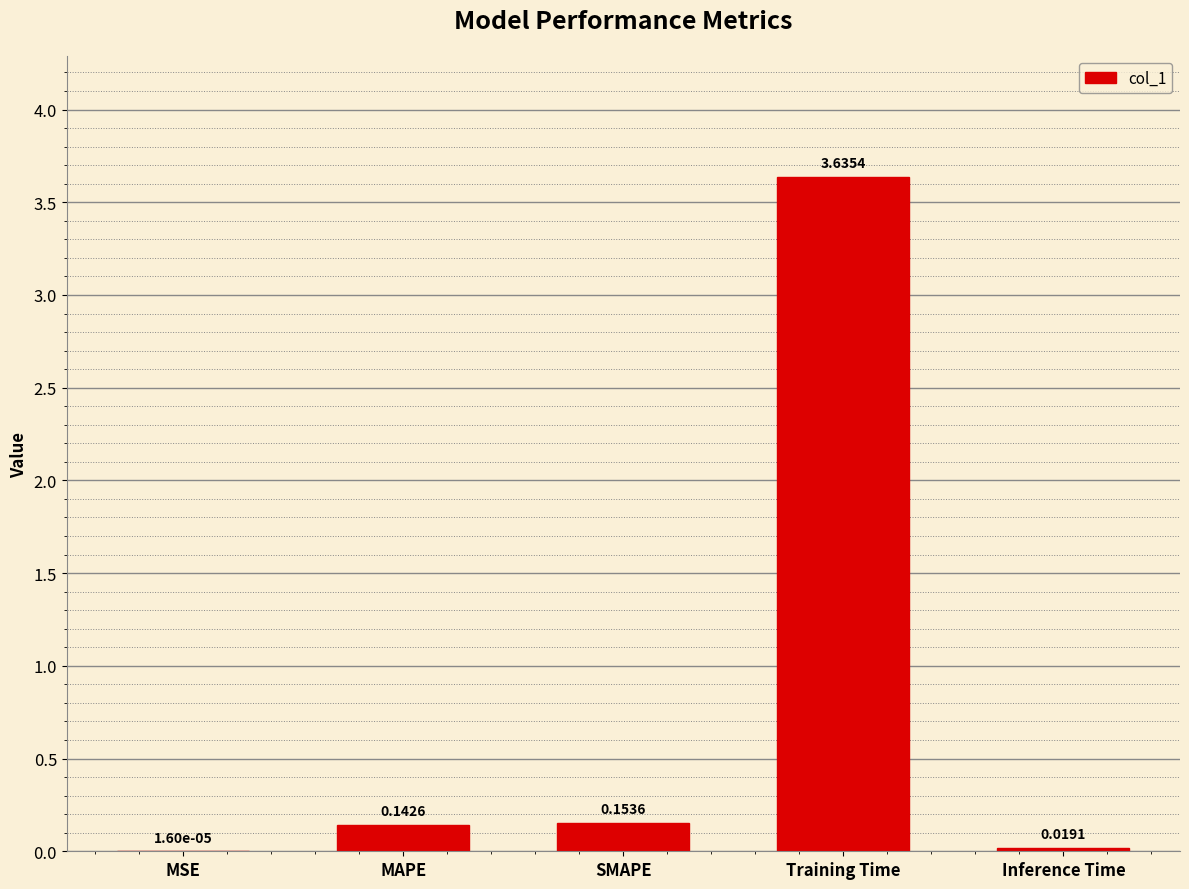

Which category has the highest value across all series?

Training Time